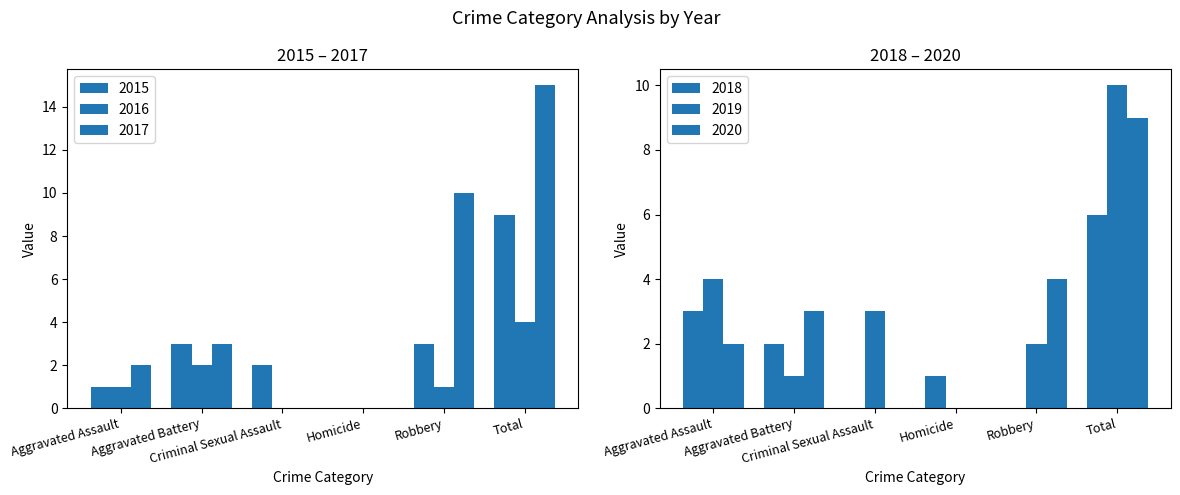

Reading left to right, list all the values displayed in this chart.

2015: Aggravated Assault=1	Aggravated Battery=3	Criminal Sexual Assault=2	Homicide=0	Robbery=3	Total=9
2016: Aggravated Assault=1	Aggravated Battery=2	Criminal Sexual Assault=0	Homicide=0	Robbery=1	Total=4
2017: Aggravated Assault=2	Aggravated Battery=3	Criminal Sexual Assault=0	Homicide=0	Robbery=10	Total=15
2018: Aggravated Assault=3	Aggravated Battery=2	Criminal Sexual Assault=0	Homicide=1	Robbery=0	Total=6
2019: Aggravated Assault=4	Aggravated Battery=1	Criminal Sexual Assault=3	Homicide=0	Robbery=2	Total=10
2020: Aggravated Assault=2	Aggravated Battery=3	Criminal Sexual Assault=0	Homicide=0	Robbery=4	Total=9